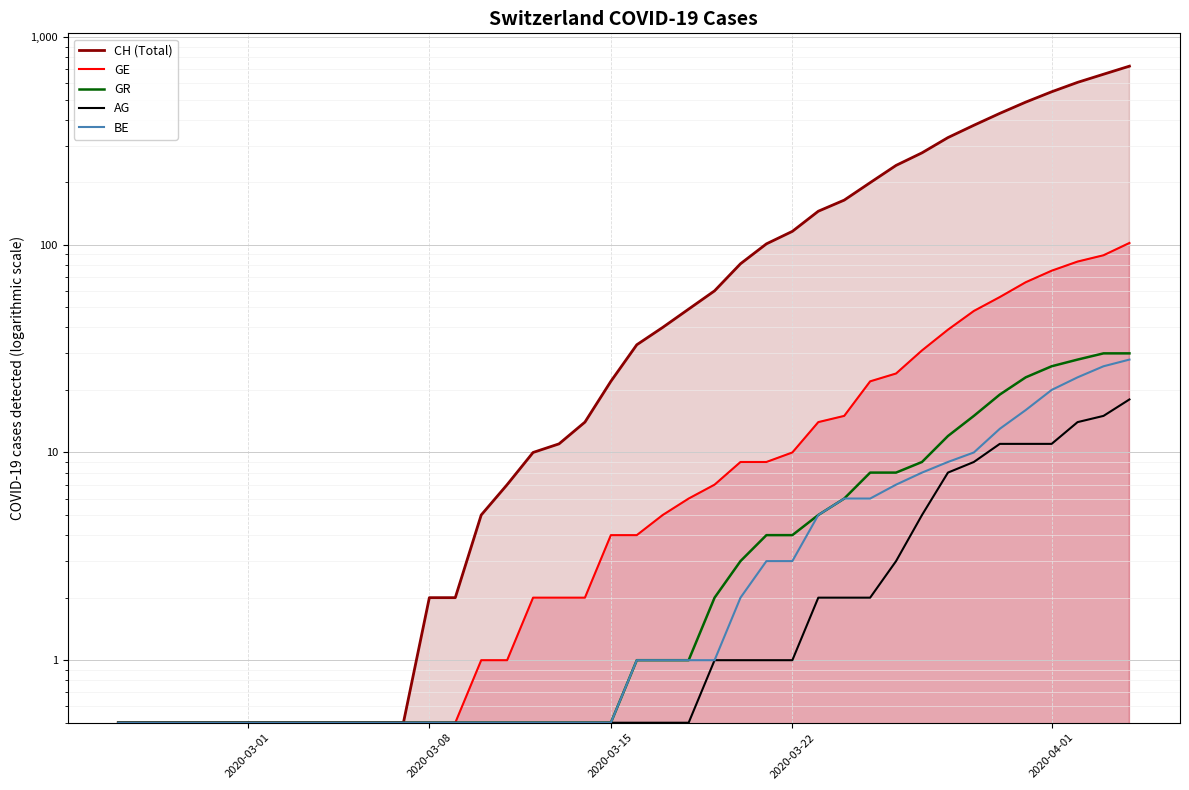

Rank the series by their maximum value, from lowest to highest.

AG, BE, GR, GE, CH (Total)